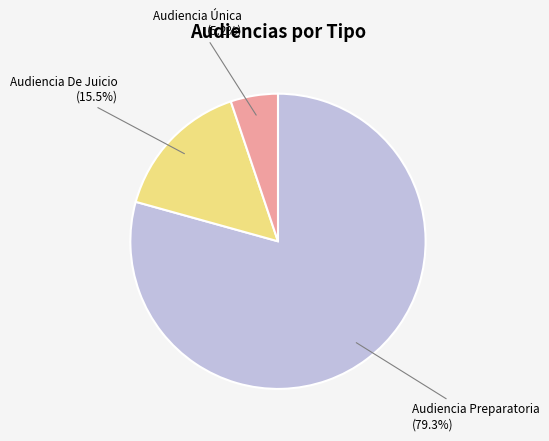

Which slice is the largest?

Audiencia Preparatoria